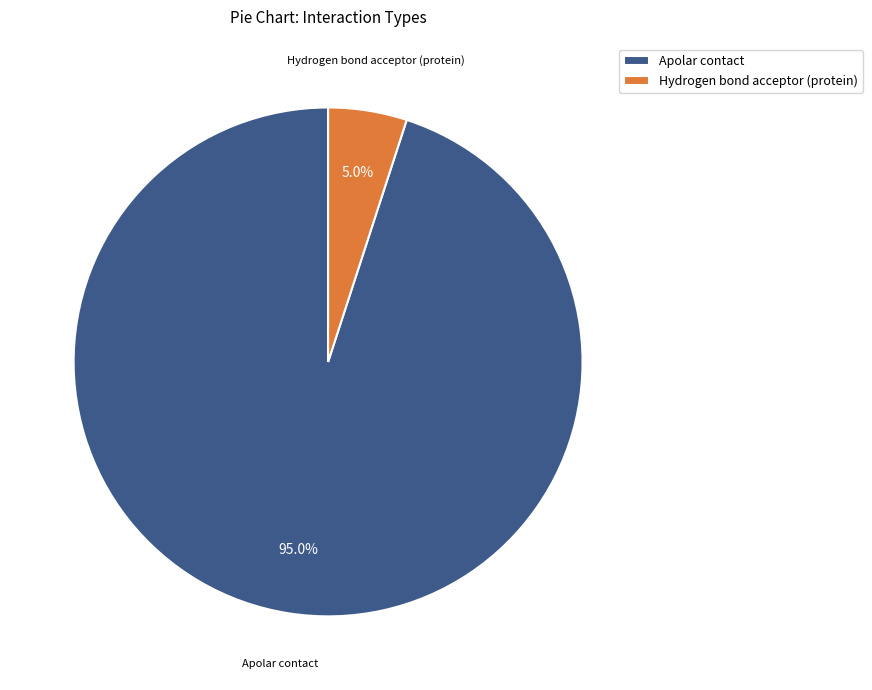

Combined, do Hydrogen bond acceptor (protein) and Apolar contact account for over 50%?

Yes